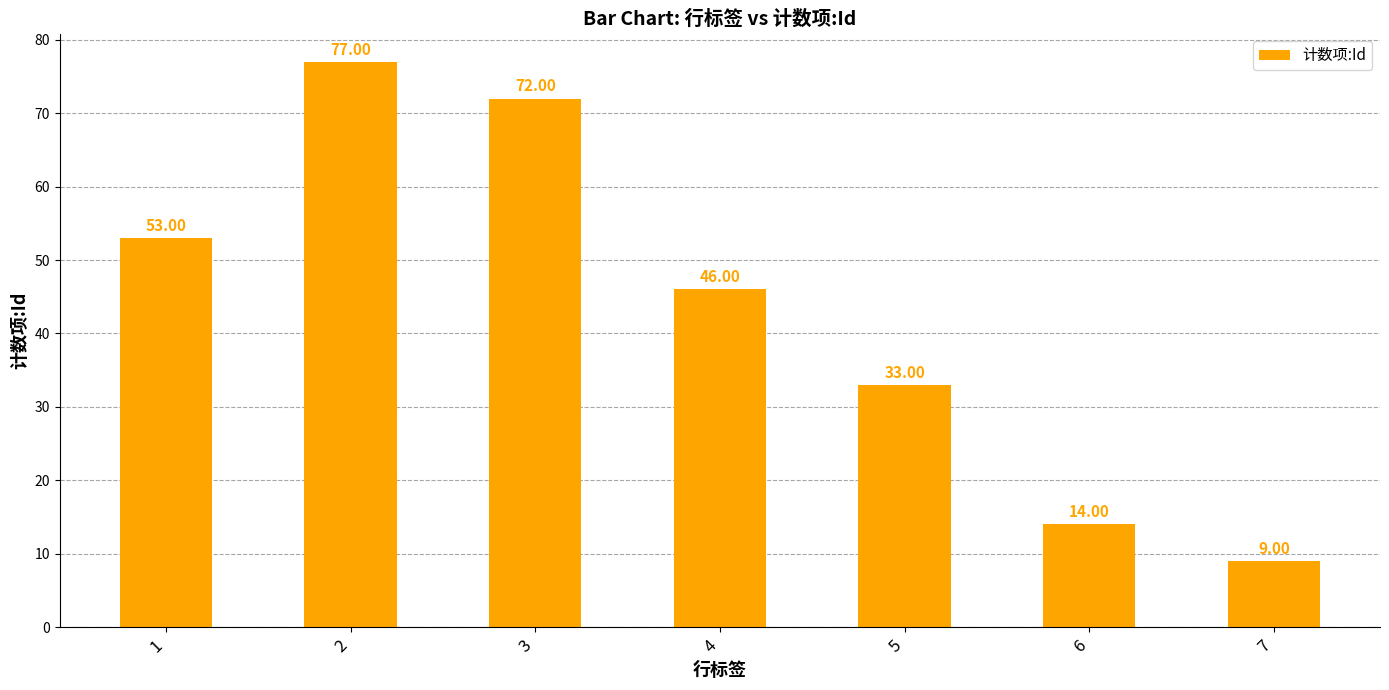

List the labels in order of value, largest first.

2, 3, 1, 4, 5, 6, 7